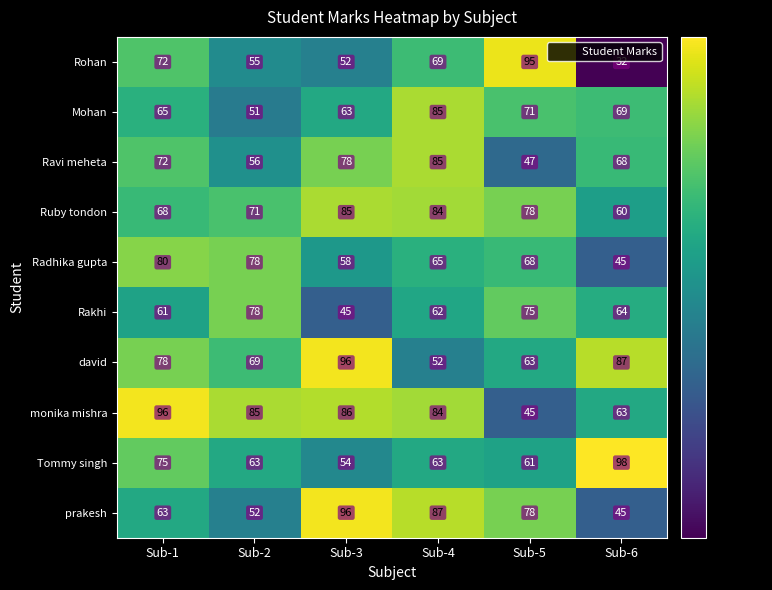

List the labels in order of Ruby tondon value, smallest first.

Sub-6, Sub-1, Sub-2, Sub-5, Sub-4, Sub-3